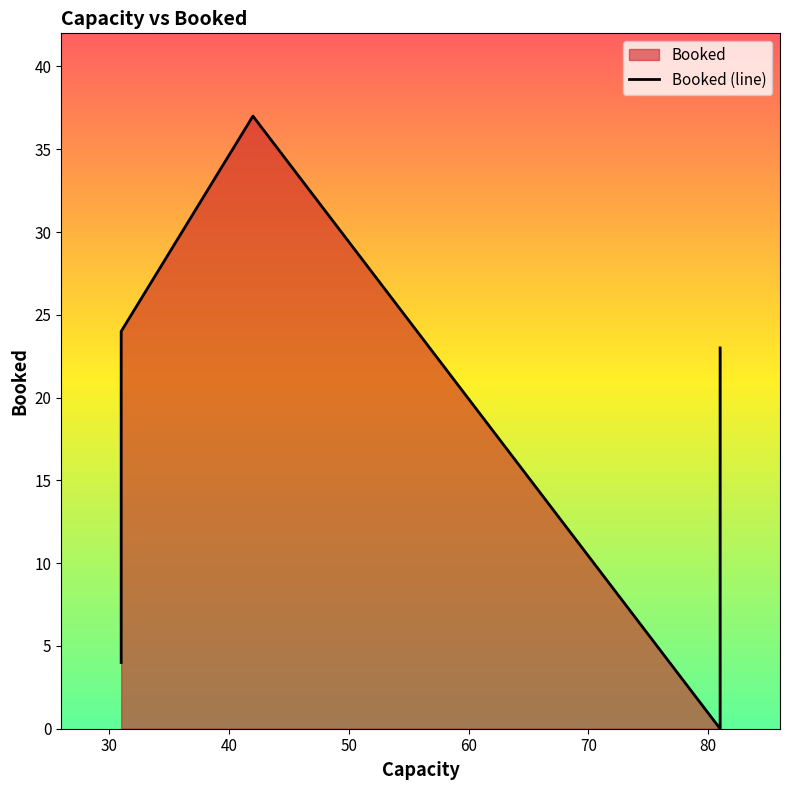

How many lines are shown in the chart?

1